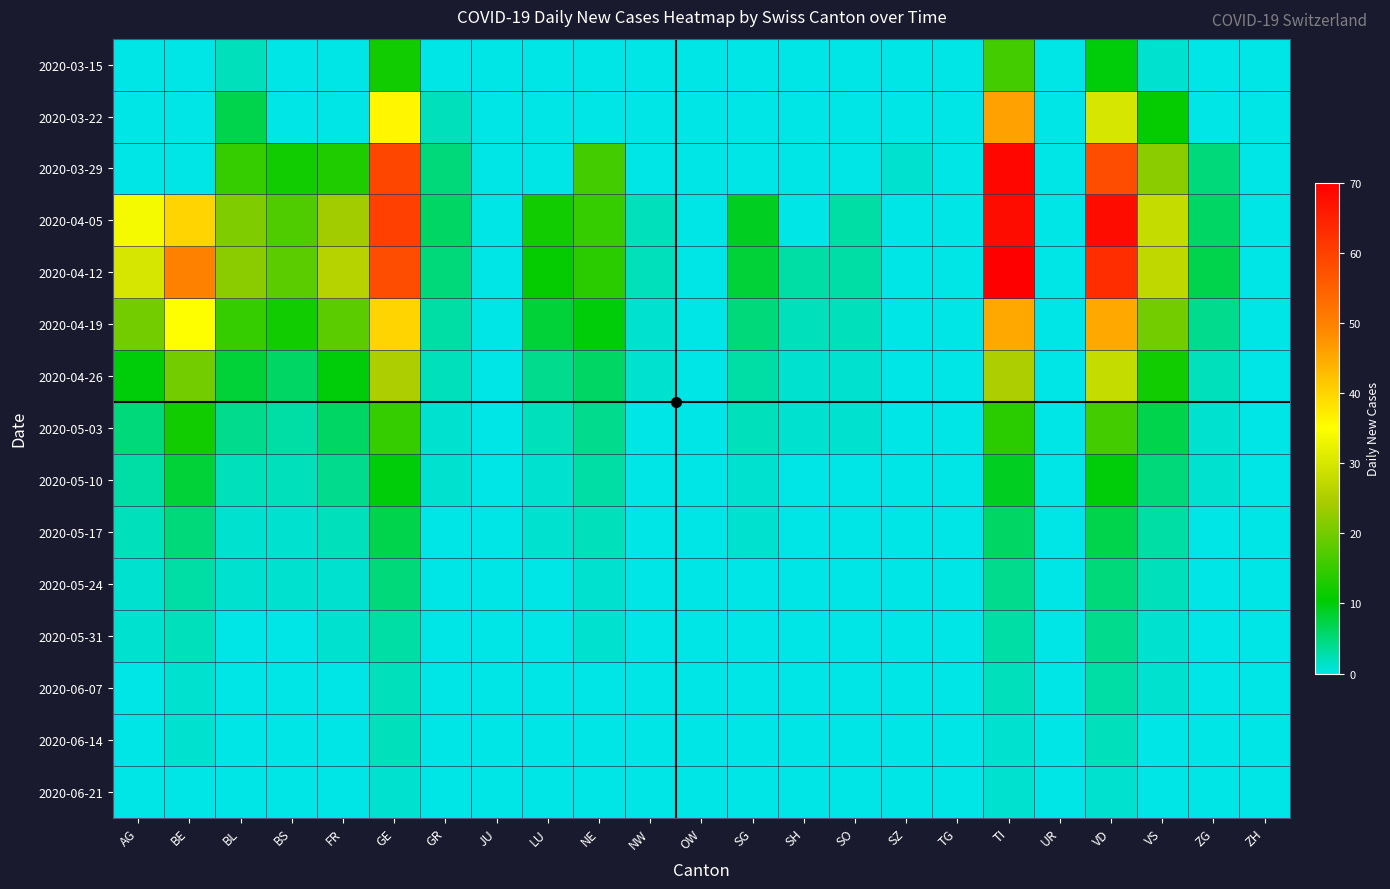

Reading right to left, transcribe all the data shown in this chart.

2020-03-15: ZH=0	ZG=0	VS=1	VD=10	UR=0	TI=16	TG=0	SZ=0	SO=0	SH=0	SG=0	OW=0	NW=0	NE=0	LU=0	JU=0	GR=0	GE=12	FR=0	BS=0	BL=2	BE=0	AG=0
2020-03-22: ZH=0	ZG=0	VS=11	VD=30	UR=0	TI=46	TG=0	SZ=0	SO=0	SH=0	SG=0	OW=0	NW=0	NE=0	LU=0	JU=0	GR=2	GE=36	FR=0	BS=0	BL=7	BE=0	AG=0
2020-03-29: ZH=0	ZG=5	VS=22	VD=58	UR=0	TI=69	TG=0	SZ=1	SO=0	SH=0	SG=0	OW=0	NW=0	NE=16	LU=0	JU=0	GR=5	GE=59	FR=13	BS=12	BL=15	BE=0	AG=0
2020-04-05: ZH=0	ZG=6	VS=28	VD=68	UR=0	TI=68	TG=0	SZ=0	SO=3	SH=0	SG=9	OW=0	NW=2	NE=15	LU=12	JU=0	GR=6	GE=60	FR=24	BS=17	BL=21	BE=40	AG=34
2020-04-12: ZH=0	ZG=7	VS=27	VD=63	UR=0	TI=70	TG=0	SZ=0	SO=3	SH=3	SG=8	OW=0	NW=2	NE=14	LU=11	JU=0	GR=5	GE=58	FR=26	BS=18	BL=22	BE=50	AG=30
2020-04-19: ZH=0	ZG=4	VS=20	VD=45	UR=0	TI=45	TG=0	SZ=0	SO=2	SH=2	SG=5	OW=0	NW=1	NE=10	LU=8	JU=0	GR=3	GE=40	FR=18	BS=12	BL=15	BE=35	AG=20
2020-04-26: ZH=0	ZG=2	VS=12	VD=28	UR=0	TI=25	TG=0	SZ=0	SO=1	SH=1	SG=3	OW=0	NW=1	NE=6	LU=4	JU=0	GR=2	GE=25	FR=10	BS=6	BL=8	BE=20	AG=10
2020-05-03: ZH=0	ZG=1	VS=7	VD=16	UR=0	TI=14	TG=0	SZ=0	SO=1	SH=1	SG=2	OW=0	NW=0	NE=4	LU=2	JU=0	GR=1	GE=15	FR=6	BS=3	BL=4	BE=12	AG=5
2020-05-10: ZH=0	ZG=1	VS=5	VD=10	UR=0	TI=9	TG=0	SZ=0	SO=0	SH=0	SG=1	OW=0	NW=0	NE=3	LU=1	JU=0	GR=1	GE=10	FR=4	BS=2	BL=2	BE=8	AG=3
2020-05-17: ZH=0	ZG=0	VS=3	VD=7	UR=0	TI=6	TG=0	SZ=0	SO=0	SH=0	SG=1	OW=0	NW=0	NE=2	LU=1	JU=0	GR=0	GE=7	FR=2	BS=1	BL=1	BE=5	AG=2
2020-05-24: ZH=0	ZG=0	VS=2	VD=5	UR=0	TI=4	TG=0	SZ=0	SO=0	SH=0	SG=0	OW=0	NW=0	NE=1	LU=0	JU=0	GR=0	GE=5	FR=1	BS=1	BL=1	BE=3	AG=1
2020-05-31: ZH=0	ZG=0	VS=1	VD=4	UR=0	TI=3	TG=0	SZ=0	SO=0	SH=0	SG=0	OW=0	NW=0	NE=1	LU=0	JU=0	GR=0	GE=3	FR=1	BS=0	BL=0	BE=2	AG=1
2020-06-07: ZH=0	ZG=0	VS=1	VD=3	UR=0	TI=2	TG=0	SZ=0	SO=0	SH=0	SG=0	OW=0	NW=0	NE=0	LU=0	JU=0	GR=0	GE=2	FR=0	BS=0	BL=0	BE=1	AG=0
2020-06-14: ZH=0	ZG=0	VS=0	VD=2	UR=0	TI=1	TG=0	SZ=0	SO=0	SH=0	SG=0	OW=0	NW=0	NE=0	LU=0	JU=0	GR=0	GE=2	FR=0	BS=0	BL=0	BE=1	AG=0
2020-06-21: ZH=0	ZG=0	VS=0	VD=1	UR=0	TI=1	TG=0	SZ=0	SO=0	SH=0	SG=0	OW=0	NW=0	NE=0	LU=0	JU=0	GR=0	GE=1	FR=0	BS=0	BL=0	BE=0	AG=0